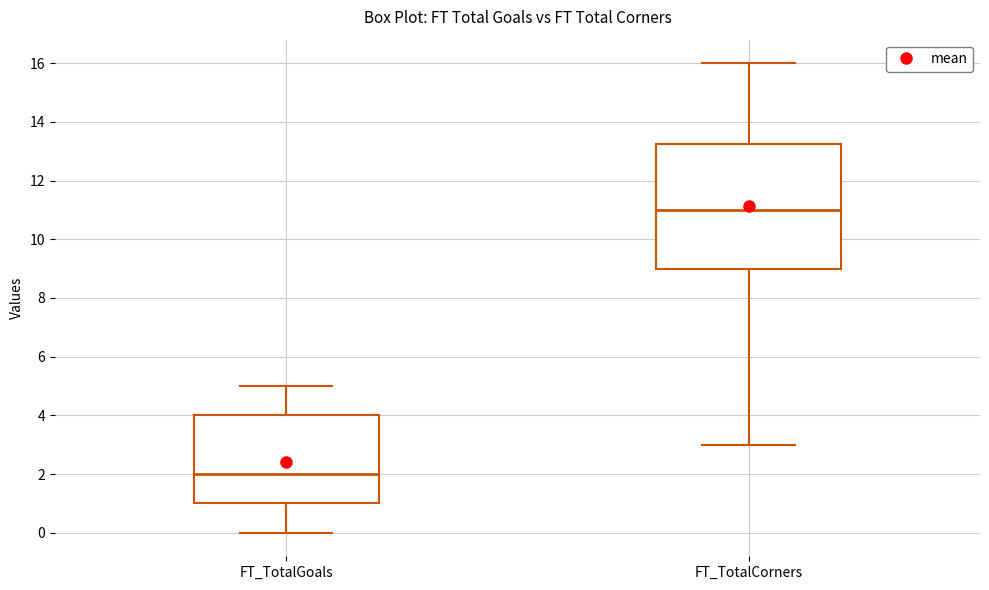

Reading left to right, read every box against the y-axis: the position of its median line, the range the box covers, and the ends of its whiskers. The values are not printed on the chart, so give them approximately, as read against the axis.

FT_TotalGoals: median 2.0, box 1.0 to 4.0, whiskers 0.0 to 5.0
FT_TotalCorners: median 11.0, box 9.0 to 13.2, whiskers 3.0 to 16.0